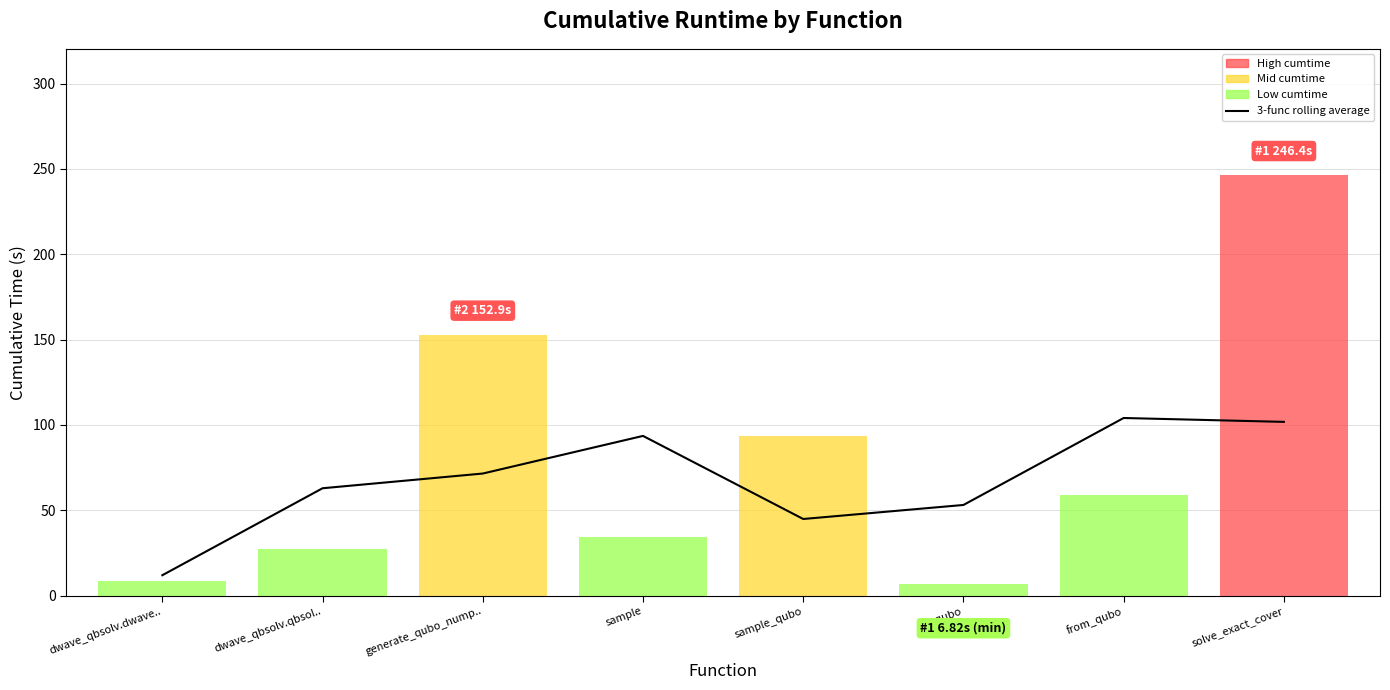

Is it true that the value at solve_exact_cover is 101.8?

True